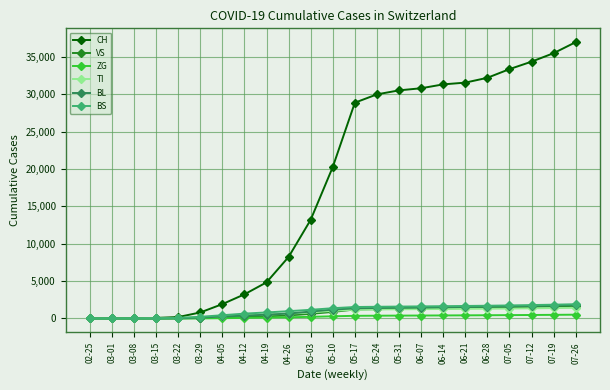

Between 03-29 and 05-17, which series saw the biggest shift?

CH